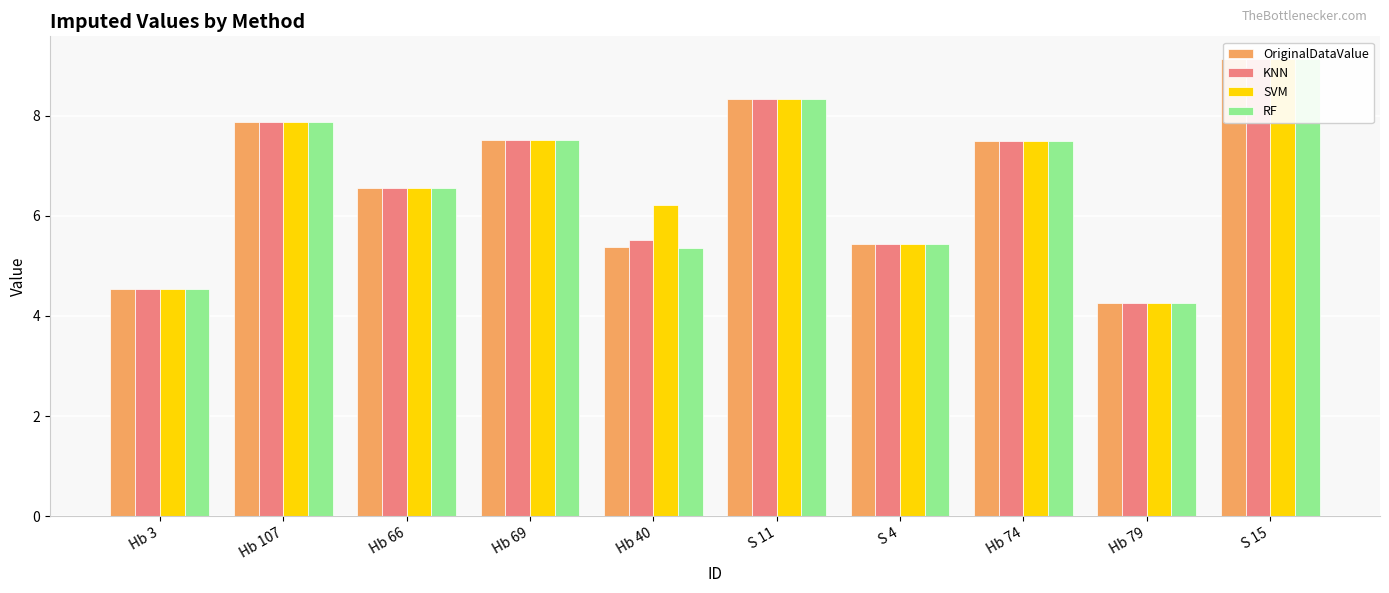

What is the sum of all RF values?

66.5